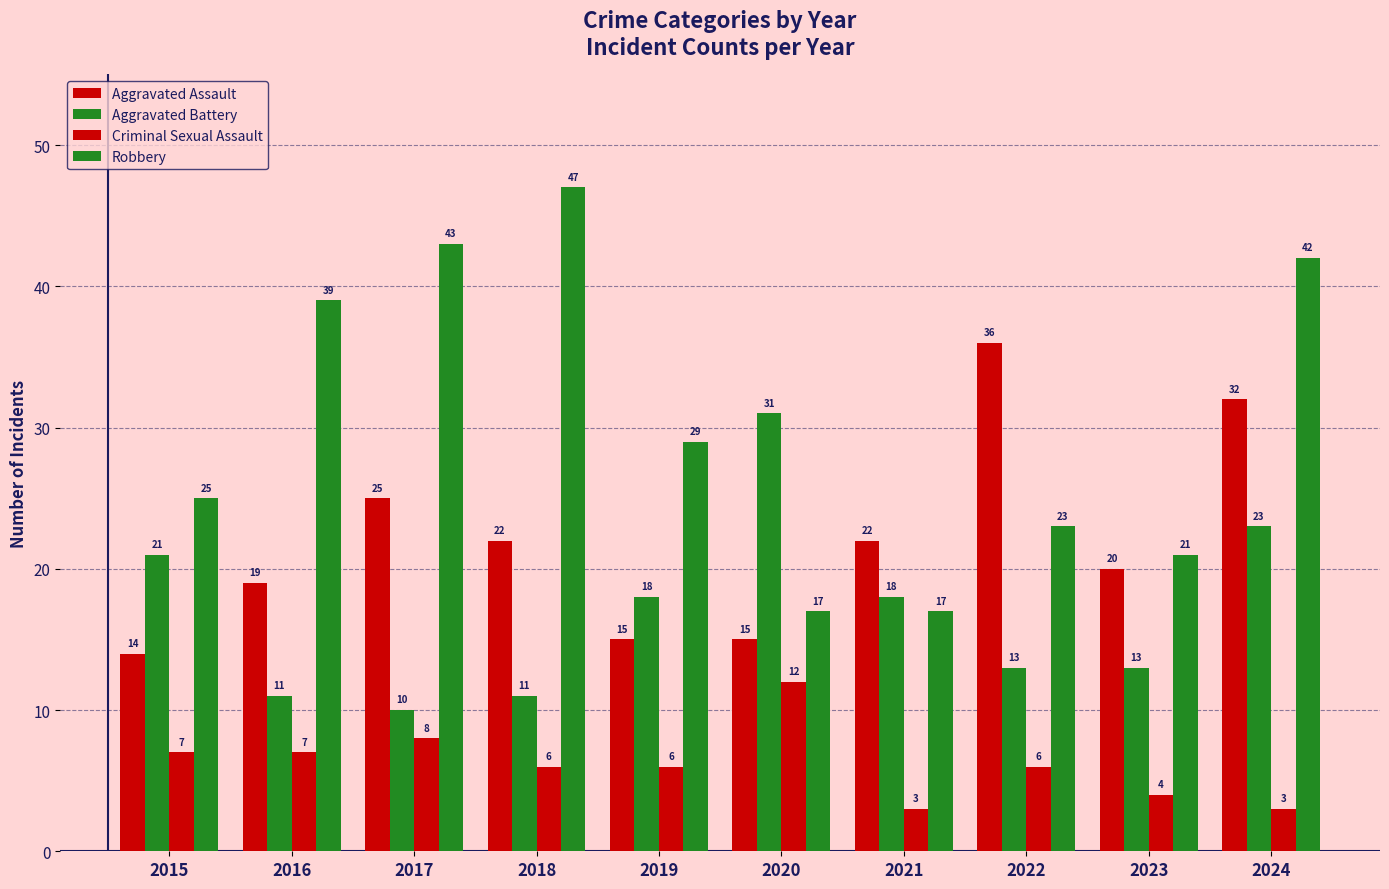

How many groups of bars are there?

10